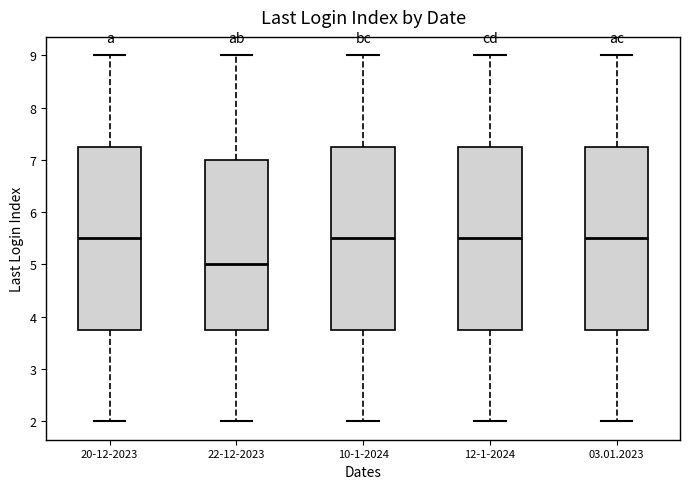

Reading left to right, read every box against the y-axis: the position of its median line, the range the box covers, and the ends of its whiskers. The values are not printed on the chart, so give them approximately, as read against the axis.

20-12-2023: median 5.5, box 3.8 to 7.3, whiskers 2.0 to 9.0
22-12-2023: median 5.0, box 3.8 to 7.0, whiskers 2.0 to 9.0
10-1-2024: median 5.5, box 3.8 to 7.3, whiskers 2.0 to 9.0
12-1-2024: median 5.5, box 3.8 to 7.3, whiskers 2.0 to 9.0
03.01.2023: median 5.5, box 3.8 to 7.3, whiskers 2.0 to 9.0